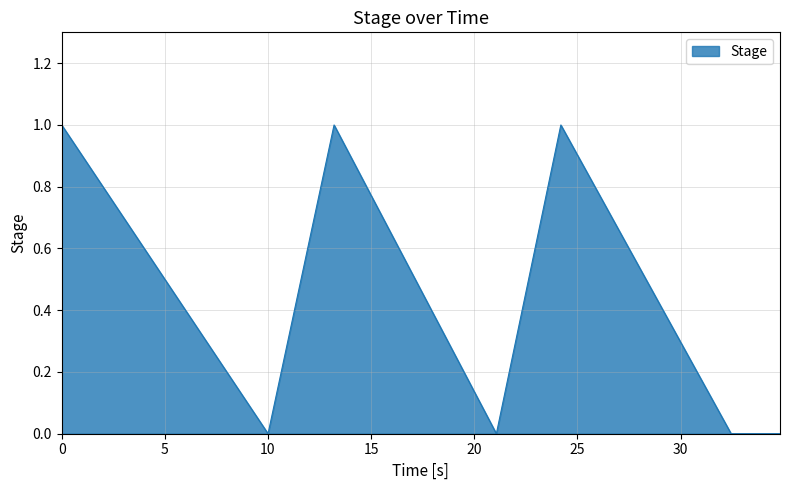

What is the sum of all values?

3